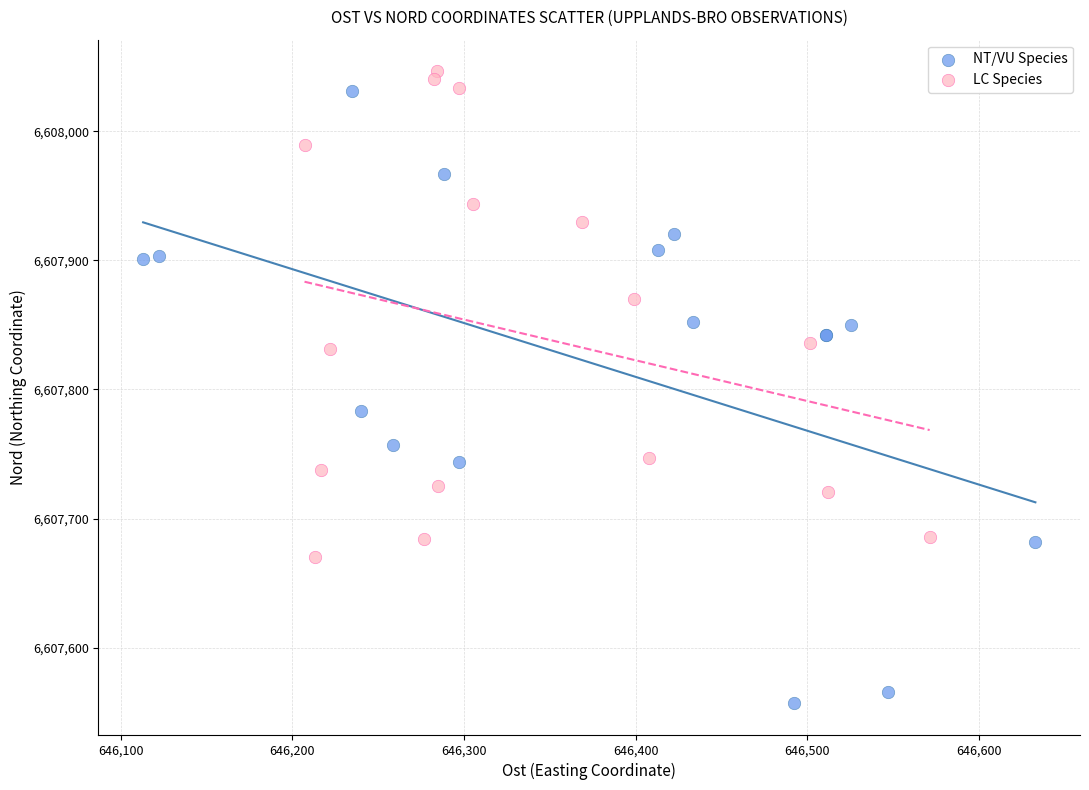

Which series has the widest spread of Y values?

NT/VU Species